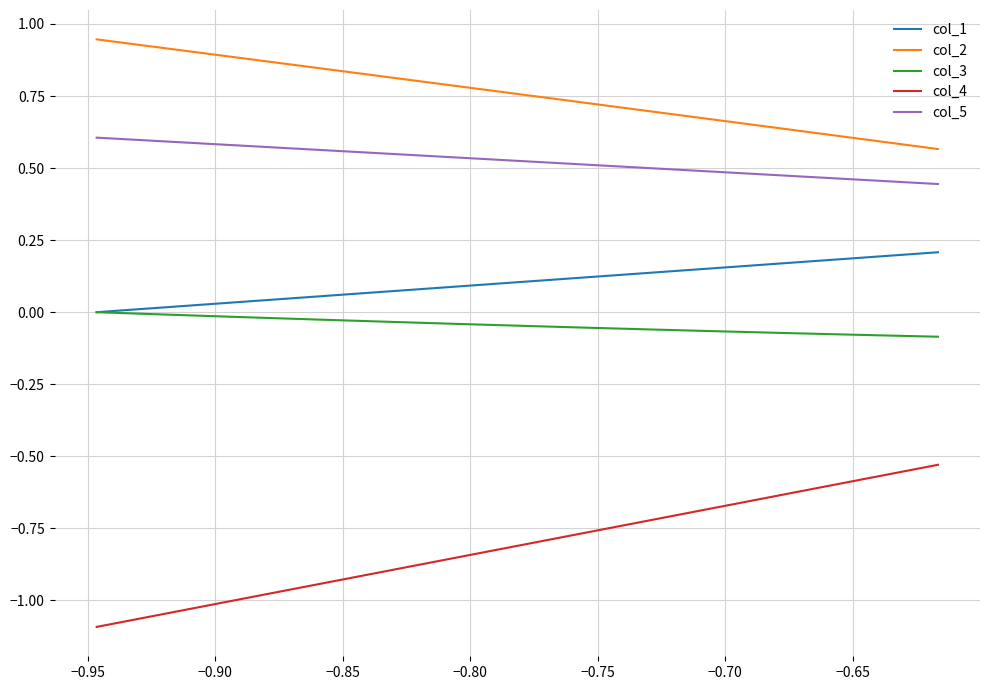

True or false: col_1 and col_2 cross at least once.

False